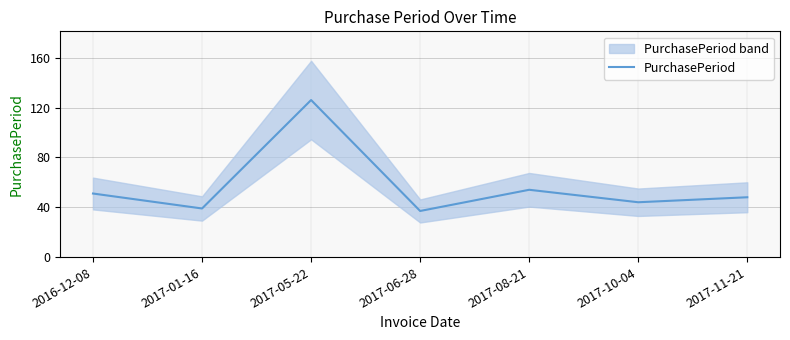

What is the greatest value displayed?

126